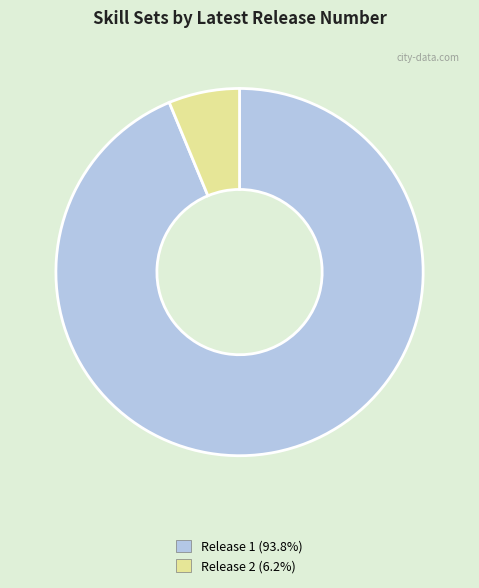

Is Release 2 (6.2%) the majority of the pie?

No